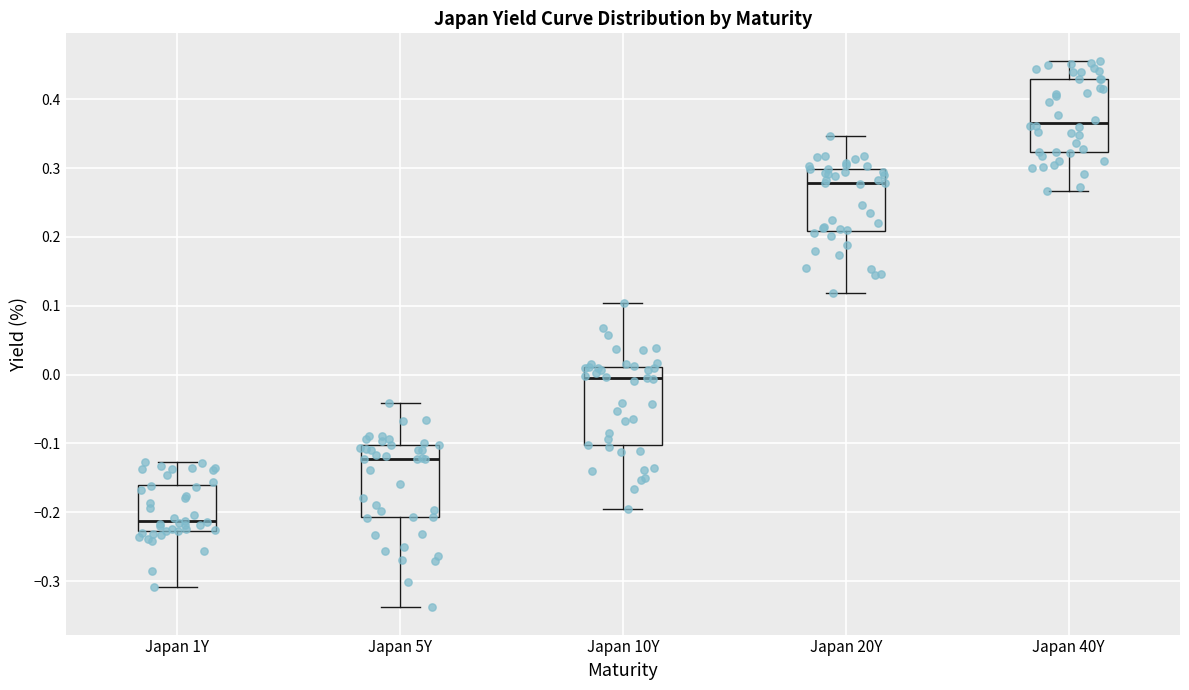

Reading left to right, transcribe this box plot: for each box, give where its median line is, the range the box spans, and where its two whiskers end, as read against the y-axis. The values are not printed on the chart, so give them approximately, as read against the axis.

Japan 1Y: median -0.21, box -0.23 to -0.16, whiskers -0.31 to -0.13
Japan 5Y: median -0.12, box -0.21 to -0.10, whiskers -0.34 to -0.04
Japan 10Y: median -0.01, box -0.10 to 0.01, whiskers -0.19 to 0.10
Japan 20Y: median 0.28, box 0.21 to 0.30, whiskers 0.12 to 0.35
Japan 40Y: median 0.37, box 0.32 to 0.43, whiskers 0.27 to 0.46